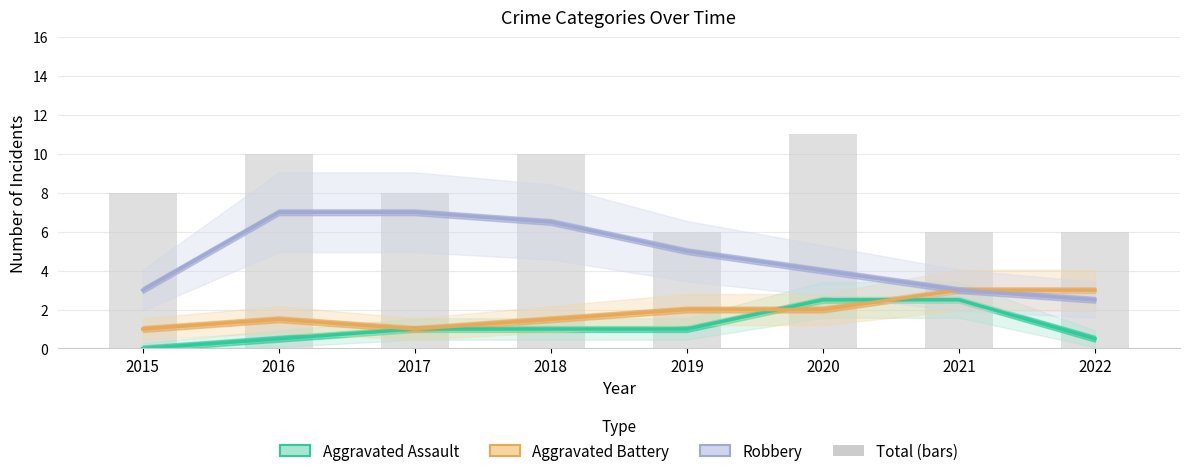

What is the value of the Aggravated Battery bar at the 7th from the left?

3.0